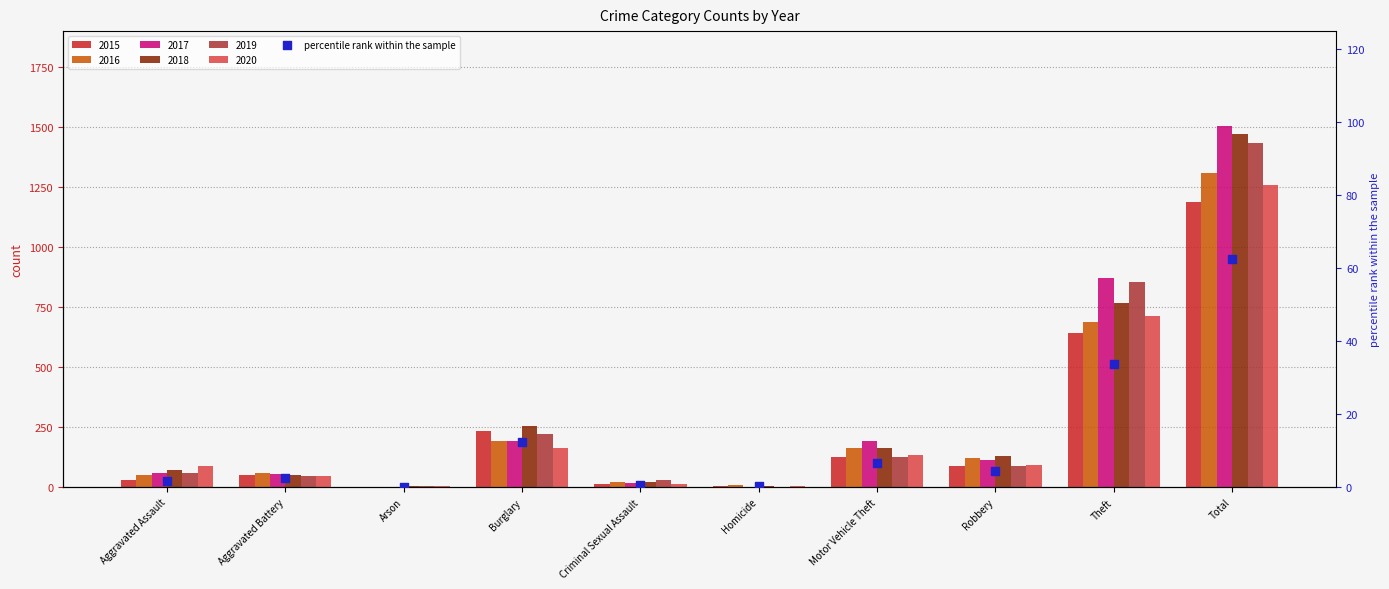

What is the change in value from Aggravated Assault to Aggravated Battery?

+1.0